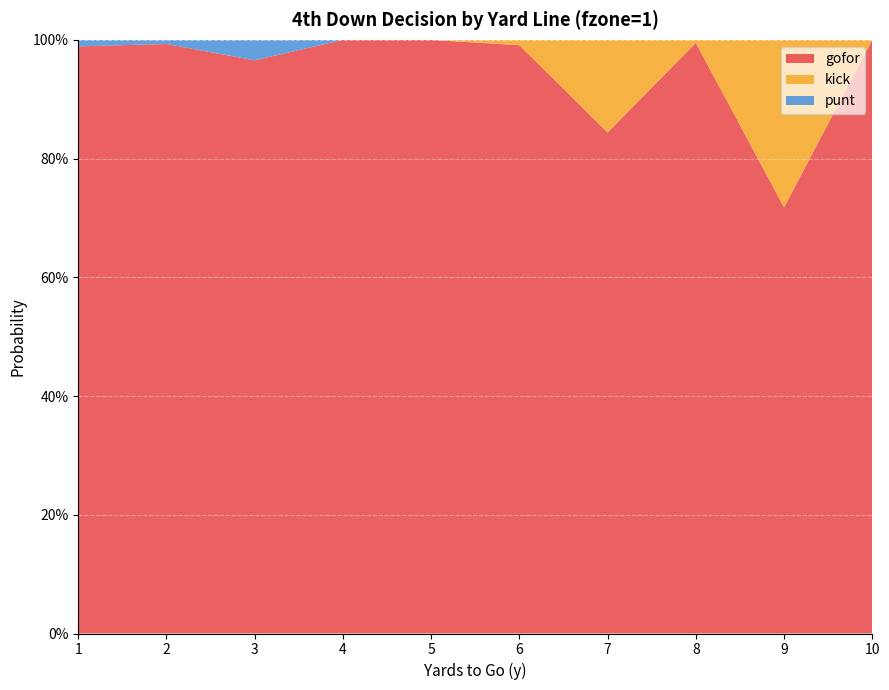

Reading left to right, what are all the values shown in this chart?

gofor: 1=1.0	2=1.0	3=1.0	4=1.0	5=1.0	6=1.0	7=0.8	8=1.0	9=0.7	10=1.0
kick: 1=0.0	2=0.0	3=0.0	4=0.0	5=0.0	6=0.0	7=0.2	8=0.0	9=0.3	10=0.0
punt: 1=0.0	2=0.0	3=0.0	4=0.0	5=0.0	6=0.0	7=0.0	8=0.0	9=0.0	10=0.0